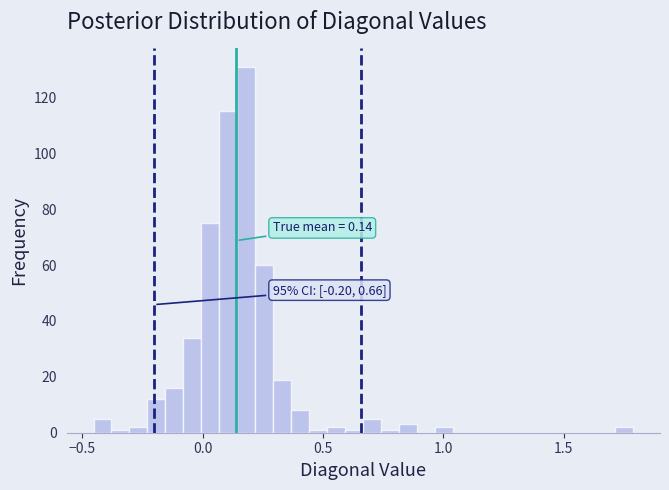

Around what value on the x-axis is the tallest bar? Give the approximate position of its centre, as read against the axis.

0.20